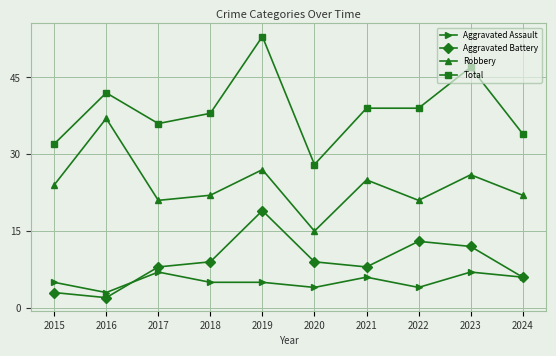

True or false: Total has more than 1 points higher than both neighbors.

True